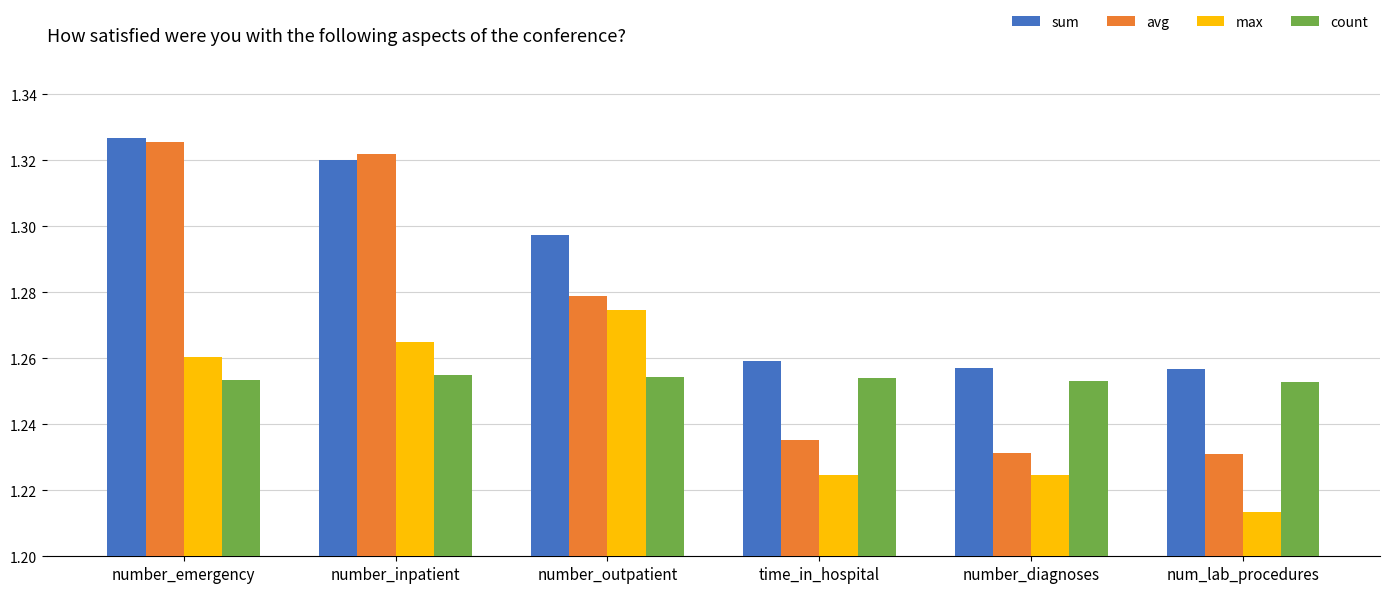

How many max values are between 1 and 2?

6